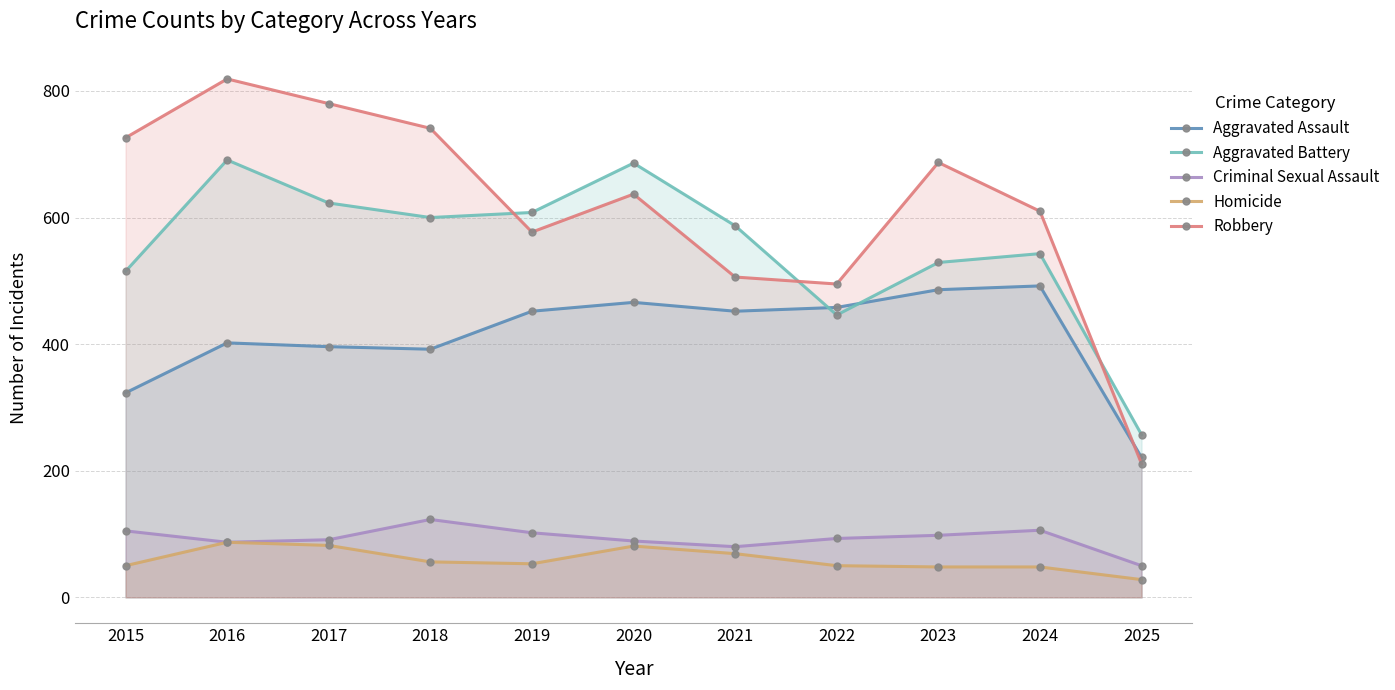

At how many categories does at least one series exceed 607?

8